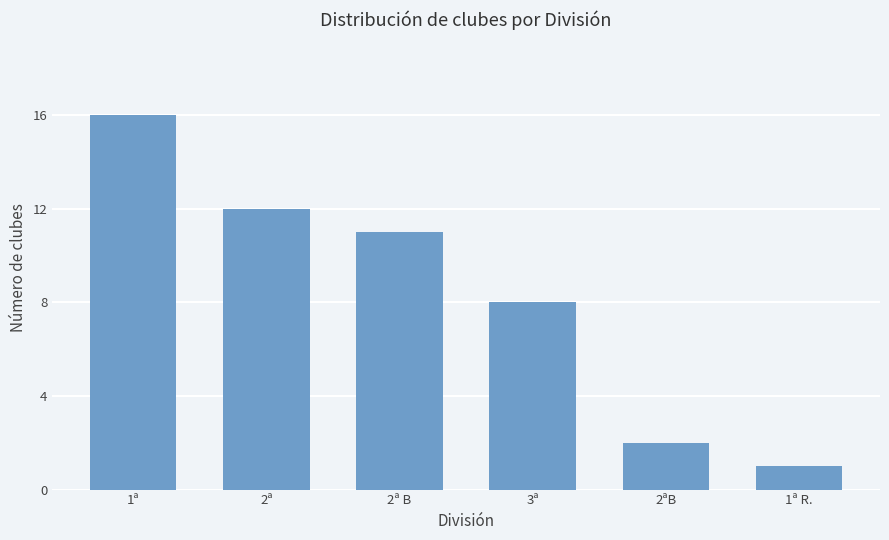

Are the bars horizontal?

No